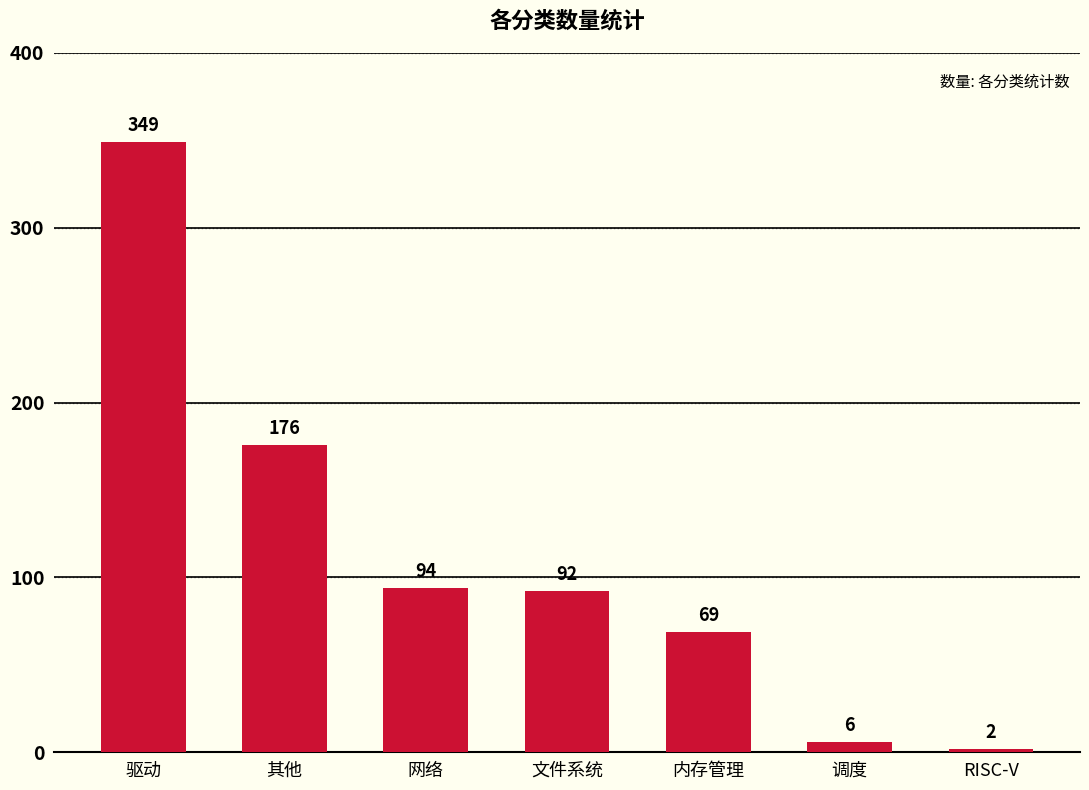

What is the difference between the values at 其他 and 调度?

170